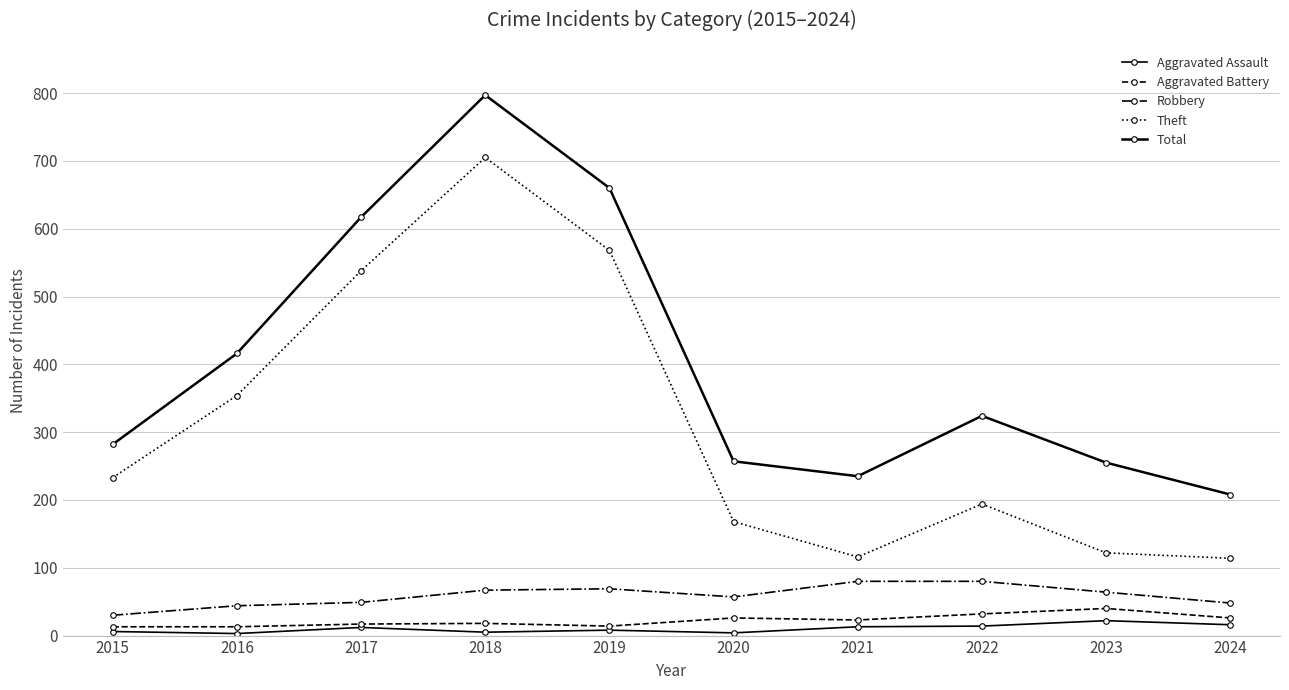

What is the sum of the Total values at 2016 and 2019?

1076